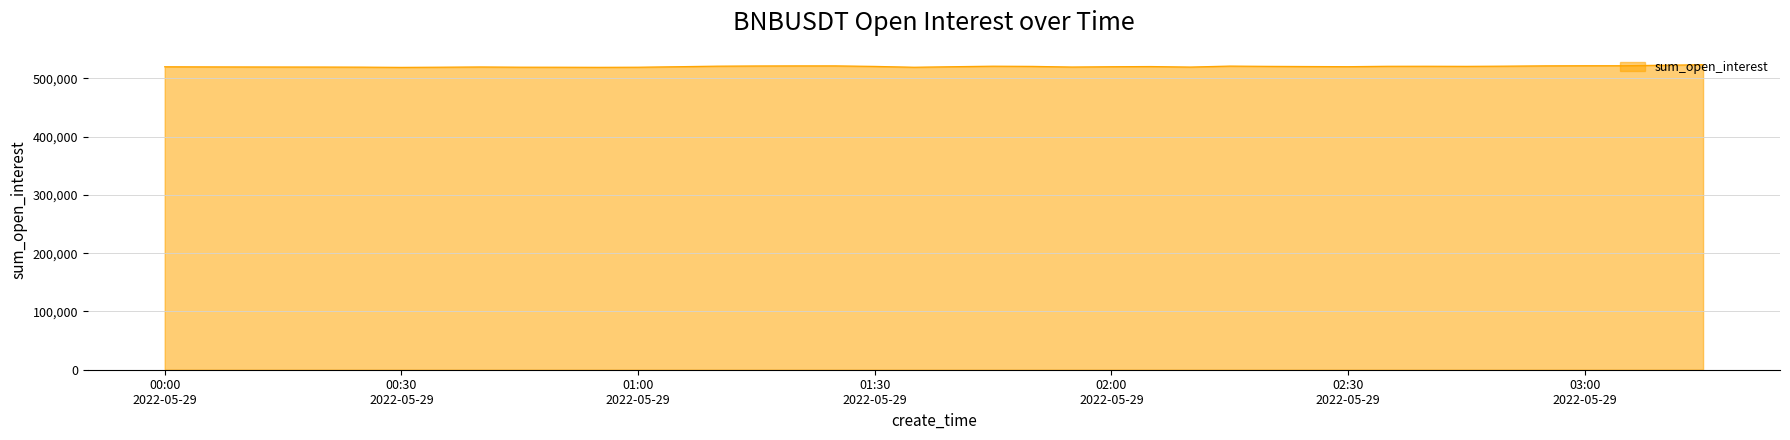

What is the greatest value displayed?

523648.6